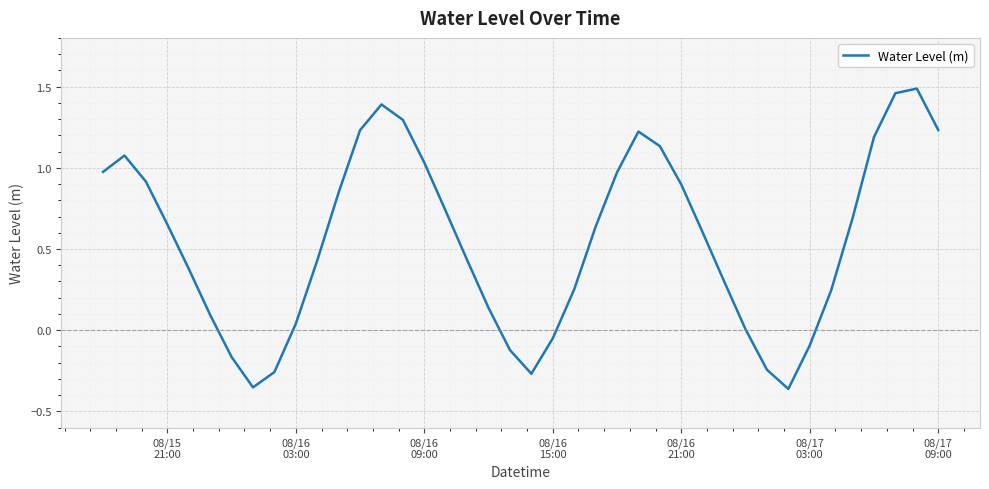

What is the difference between the maximum and minimum values?

1.8